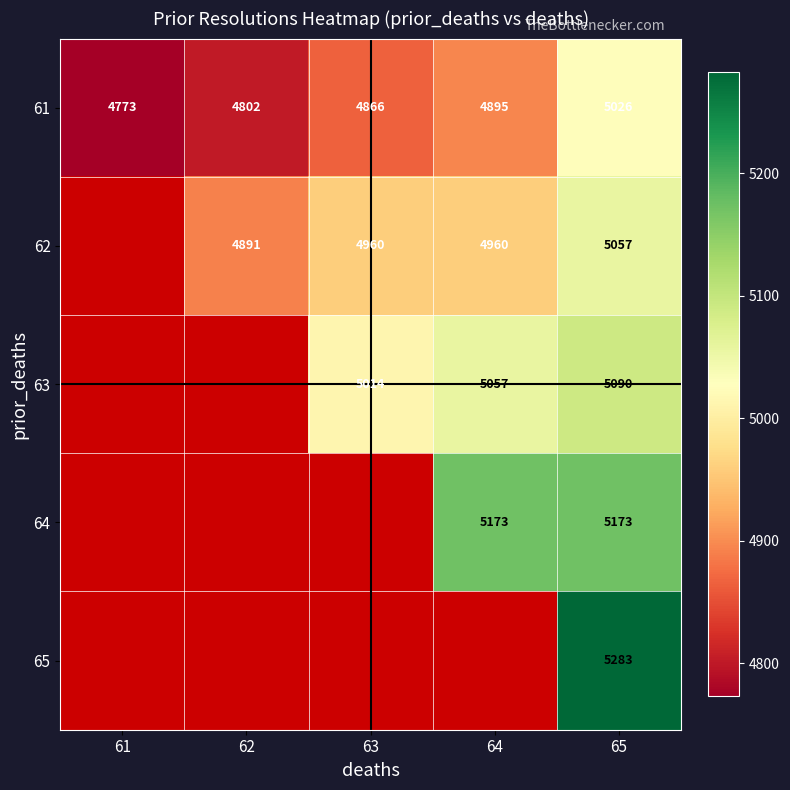

Where is 61 nearest to the value 4899?

64